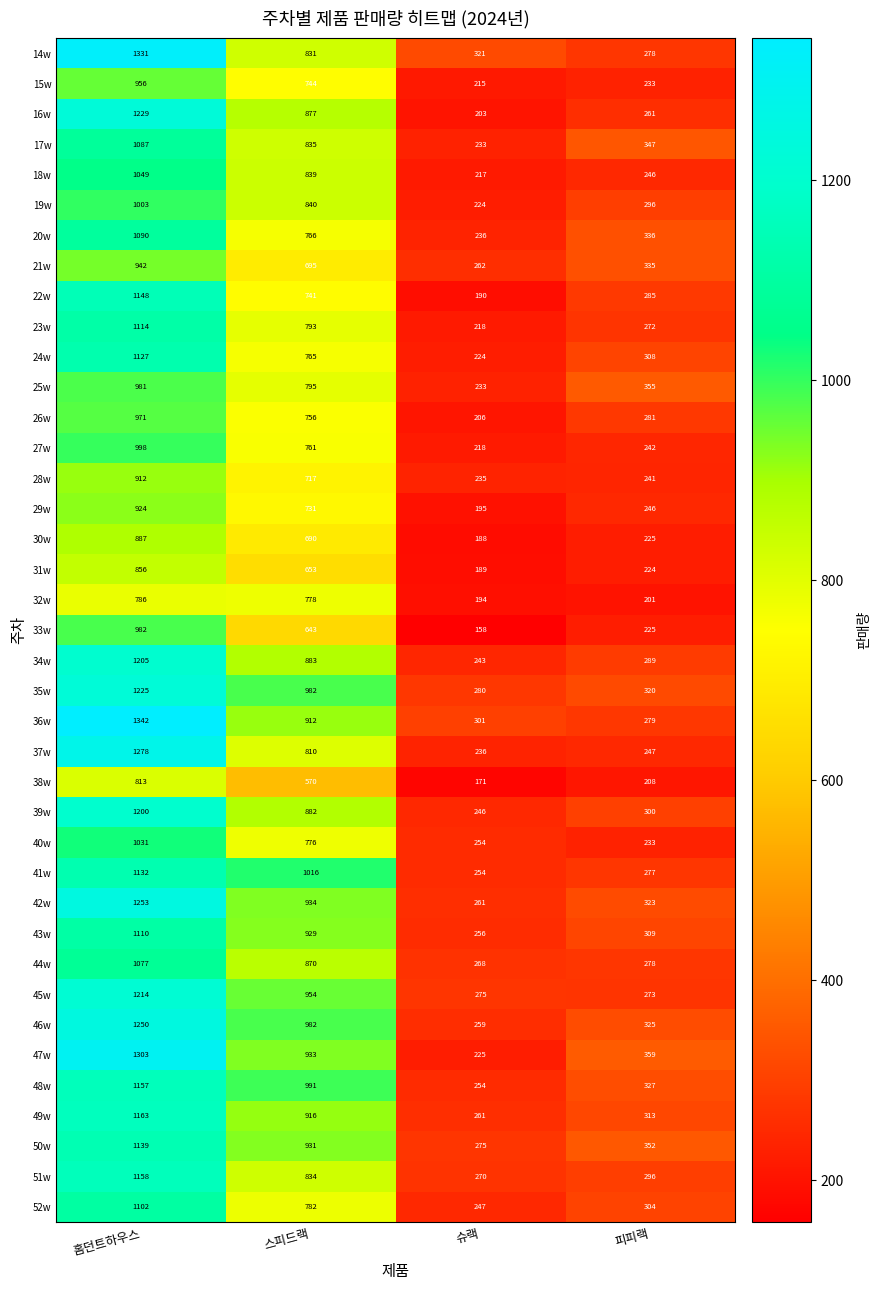

Rank the categories by 15w value from highest to lowest.

홈던트하우스, 스피드랙, 피피랙, 슈랙